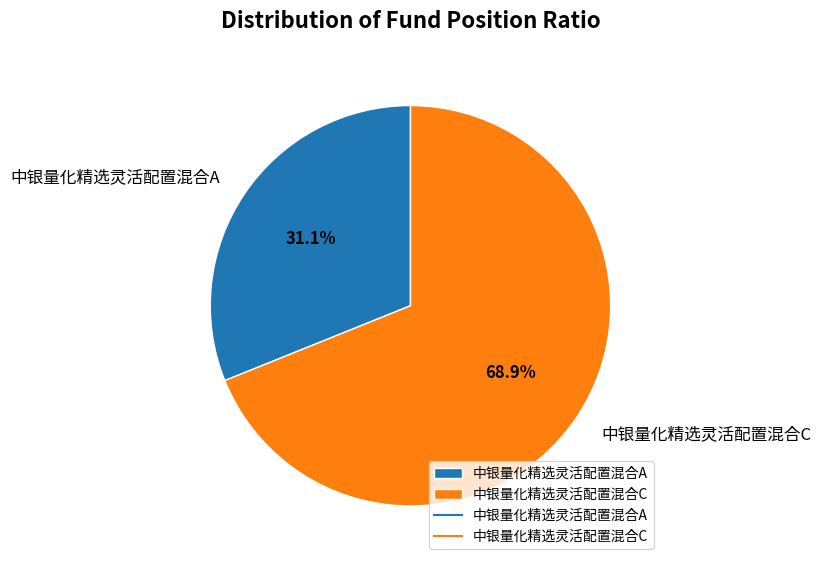

What percentage is the 中银量化精选灵活配置混合C slice, to the nearest percent?

69%